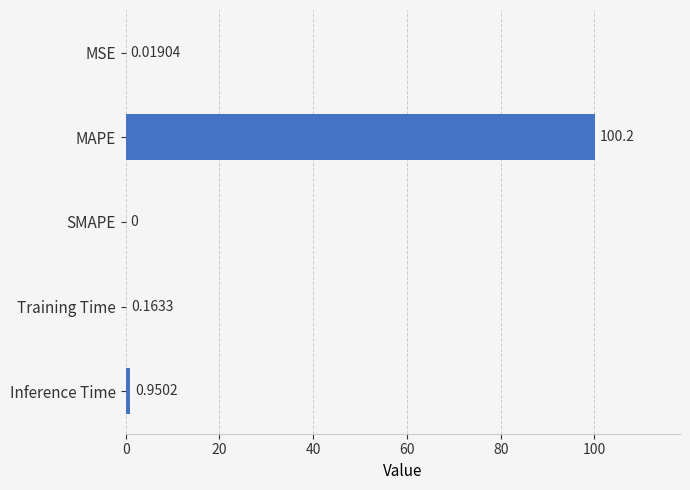

What is the sum of all values?

101.3